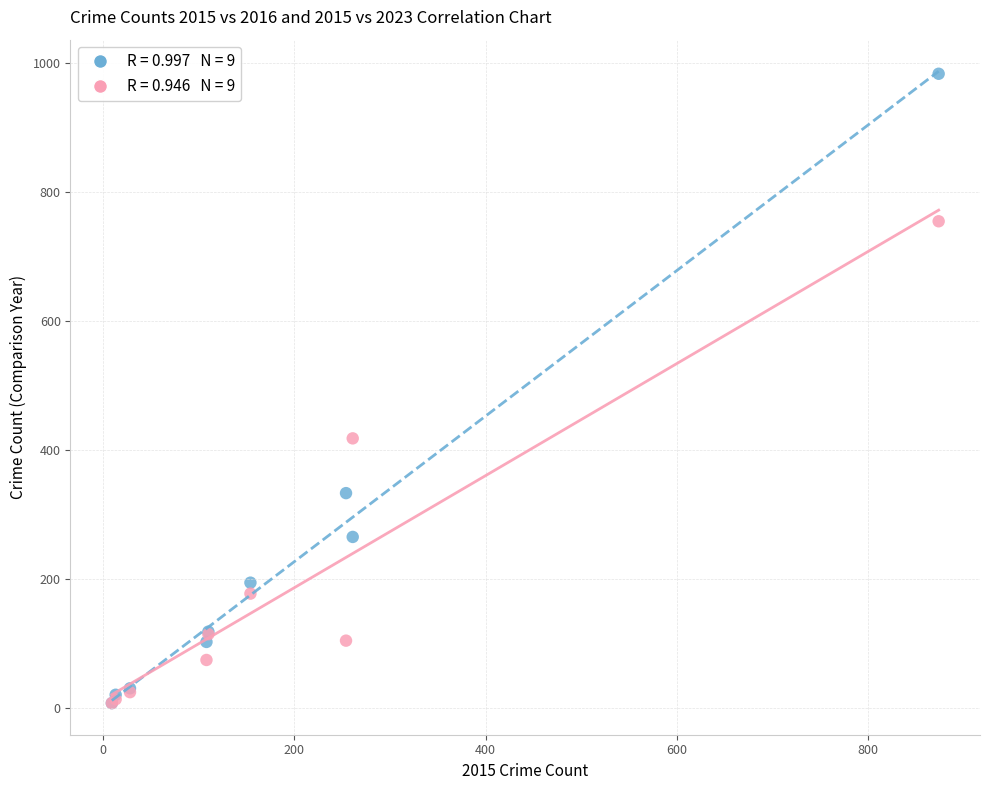

Across all series, what Y value is closest to 495?

418